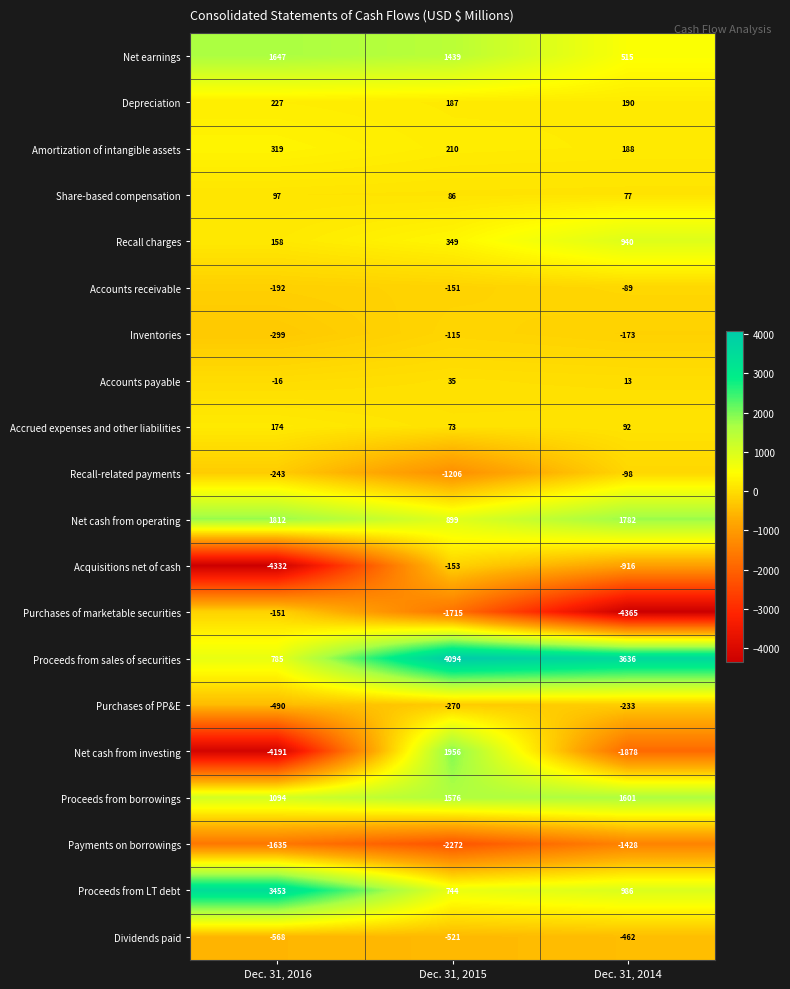

The Net earnings series shows 1647 at Dec. 31, 2016. True or false?

True